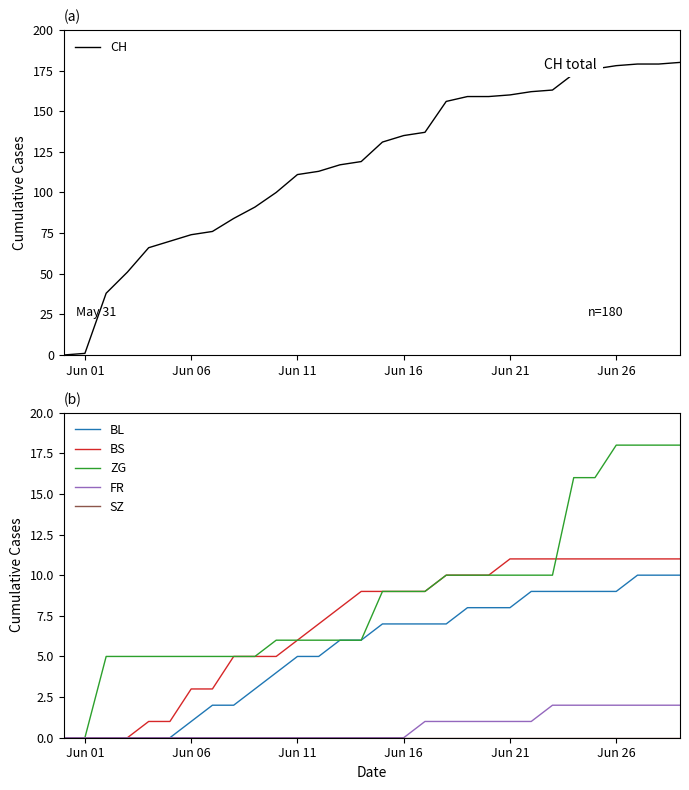

What is the average value of the CH series?

118